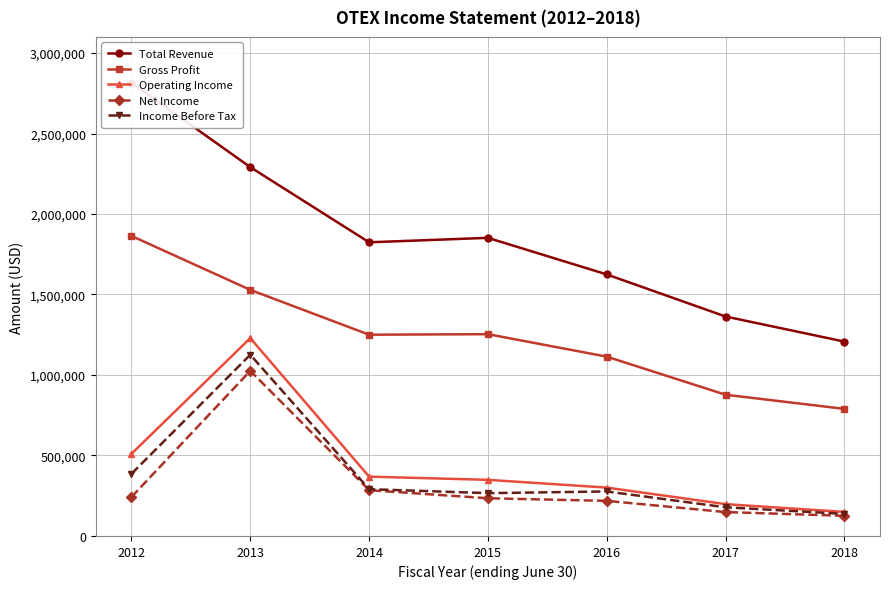

Which series has the widest spread of values?

Total Revenue